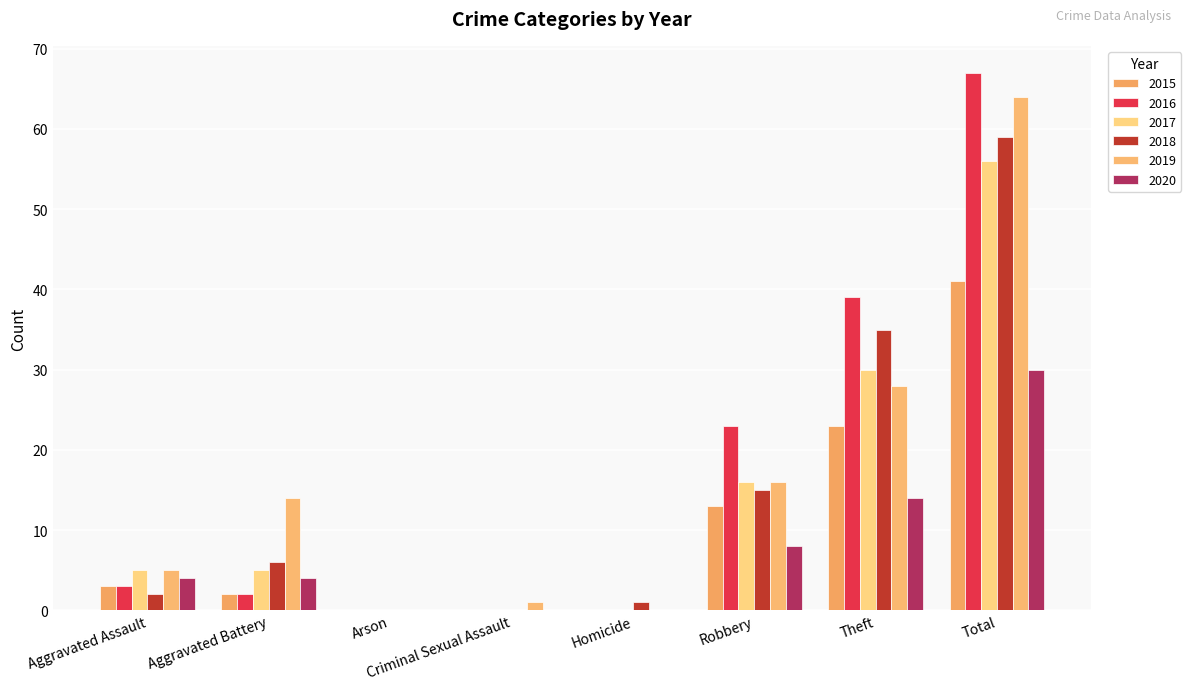

How many data points does each series have?

8